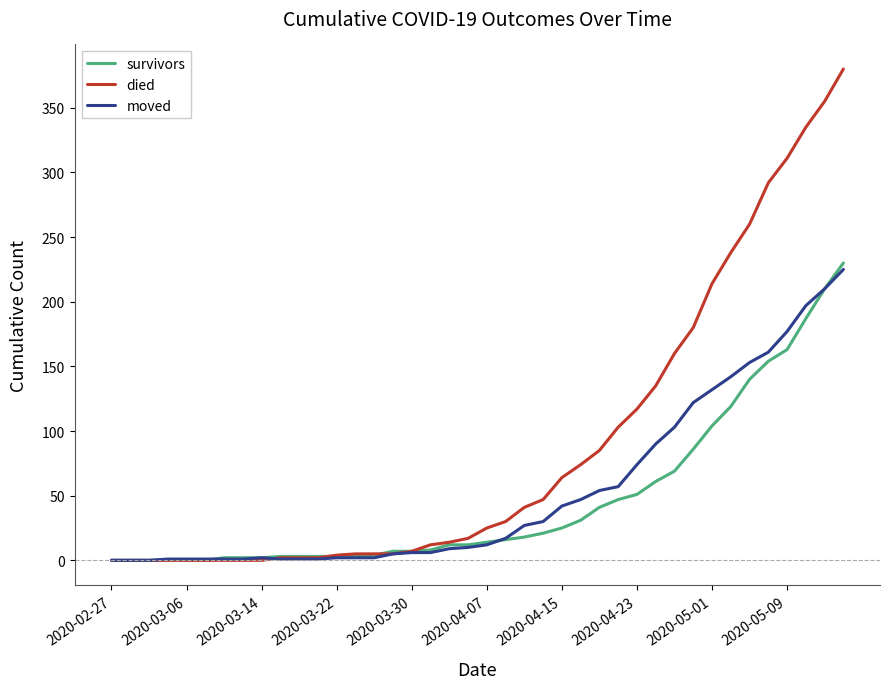

Which series has the largest range (max minus min)?

died